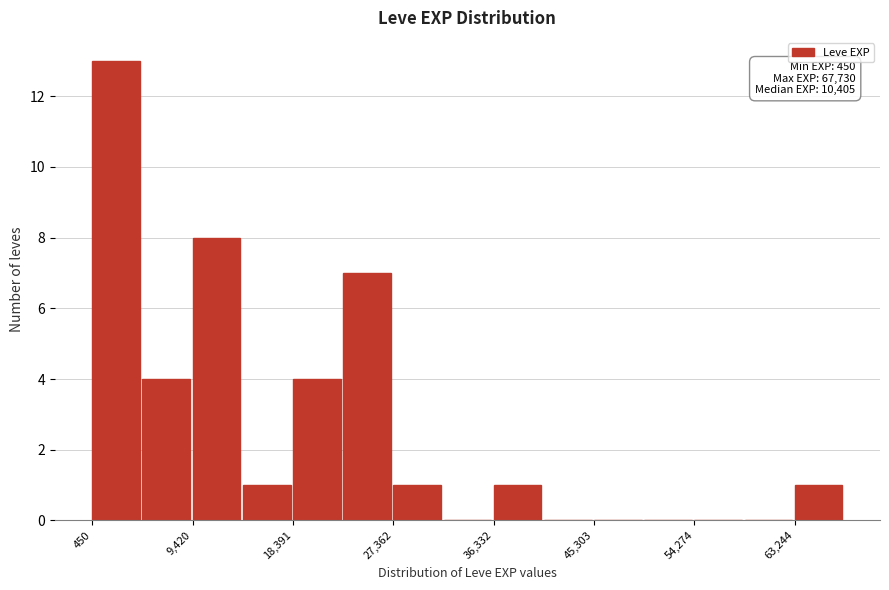

Which range on the x-axis has the tallest bar?

0 to 5000